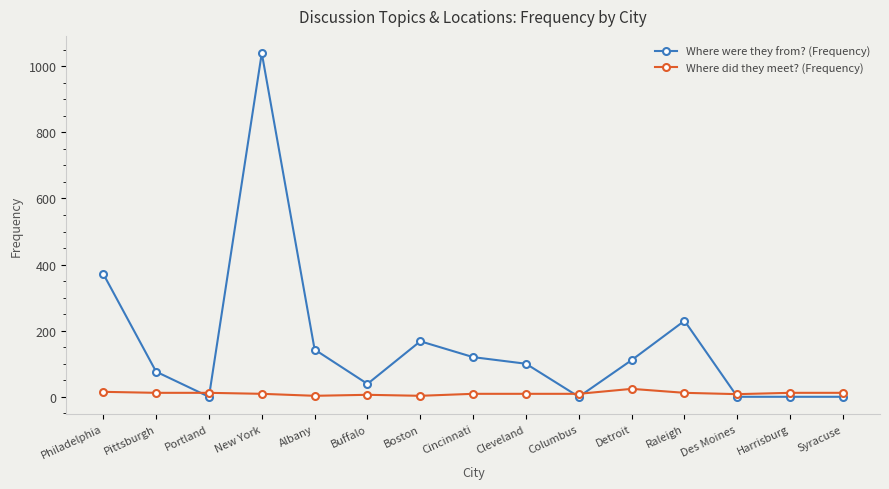

True or false: Where did they meet? (Frequency) and Where were they from? (Frequency) cross at least once.

True